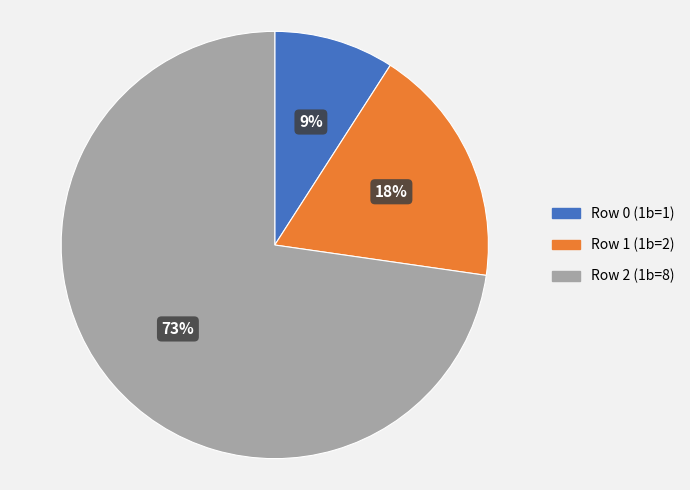

Which has a higher value, Row 1 (1b=2) or Row 2 (1b=8)?

Row 2 (1b=8)